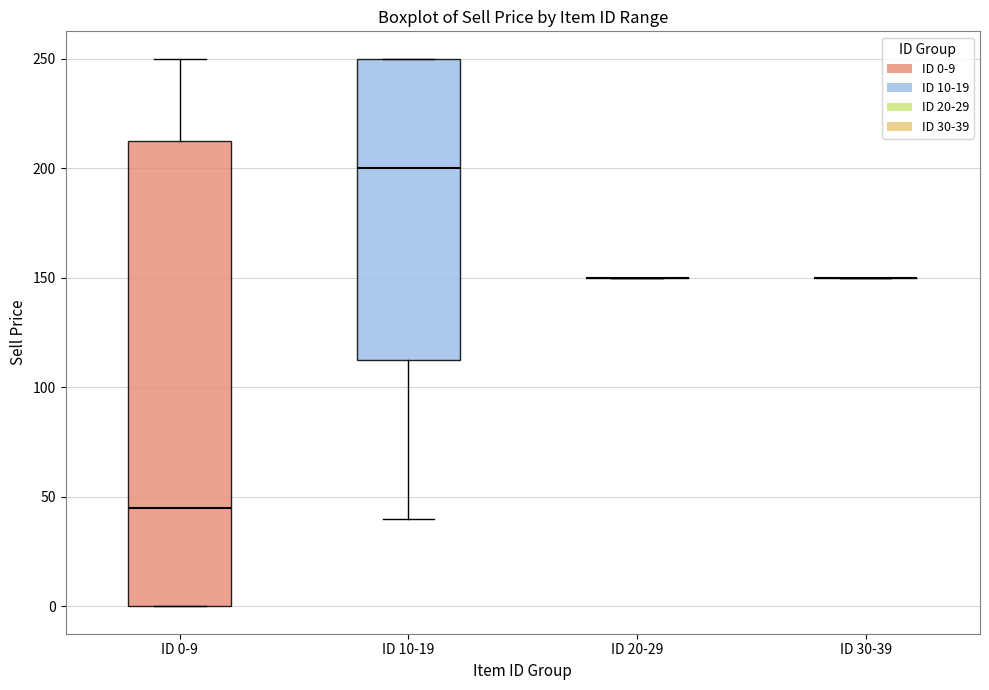

Which box is the tallest, from its lower edge to its upper edge?

ID 0-9